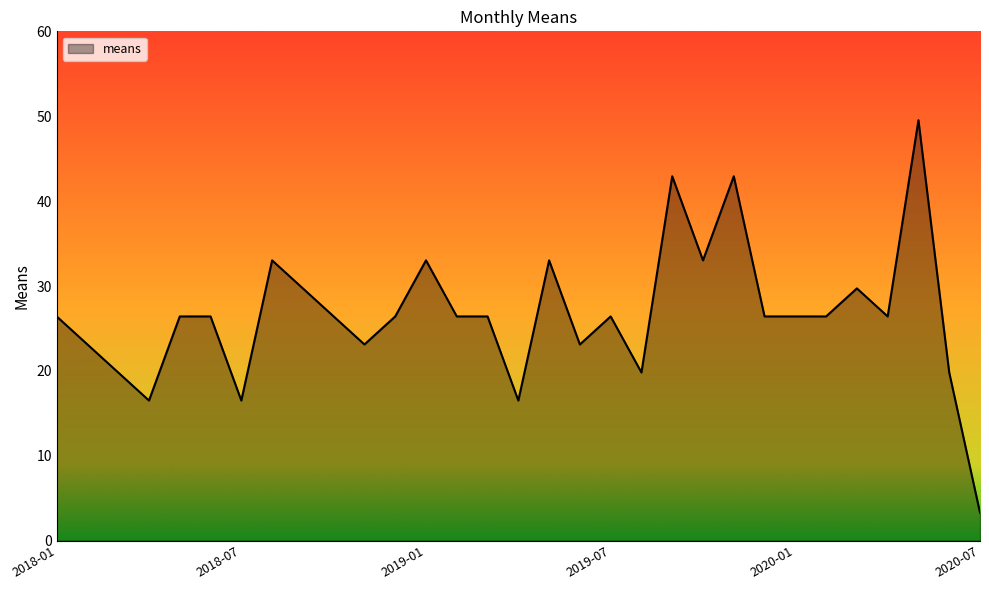

Count the number of data series in this chart.

1